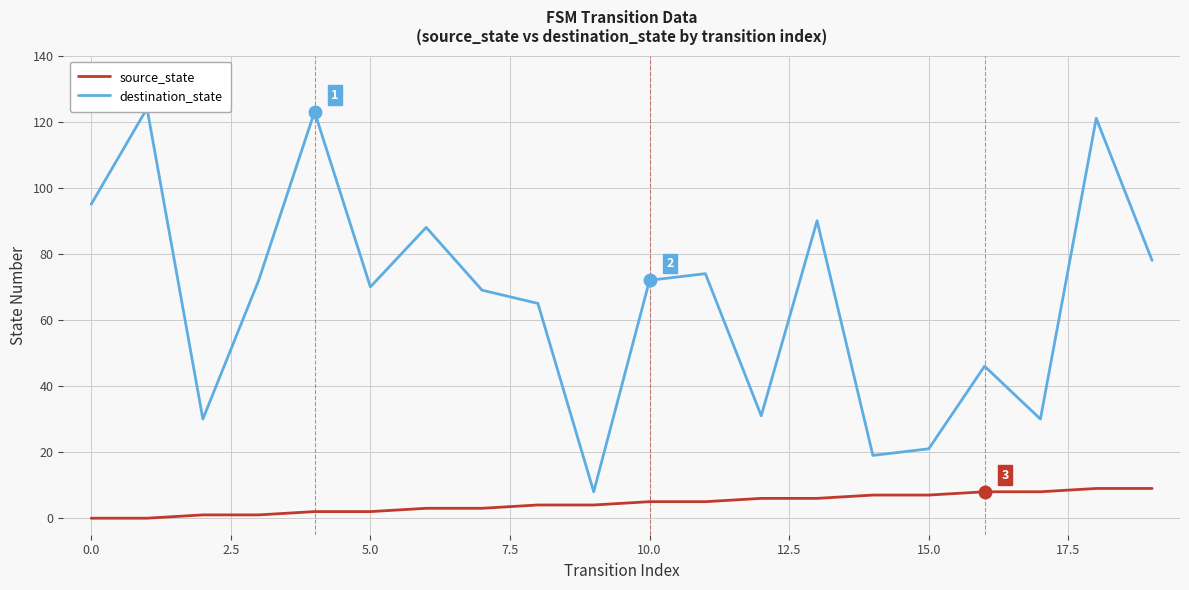

What is the greatest value displayed?

124